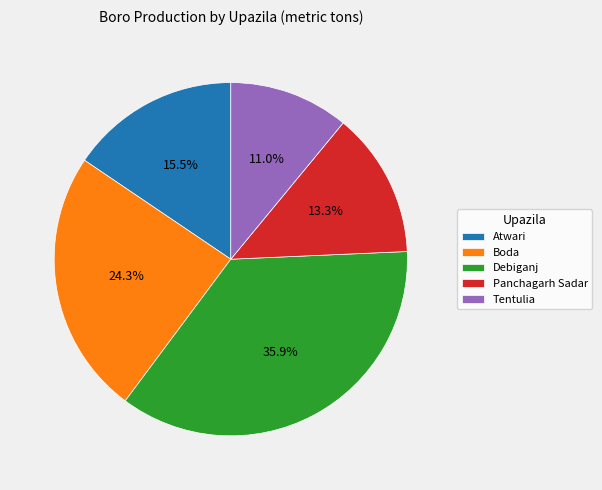

What is the smallest slice in the pie chart?

Tentulia